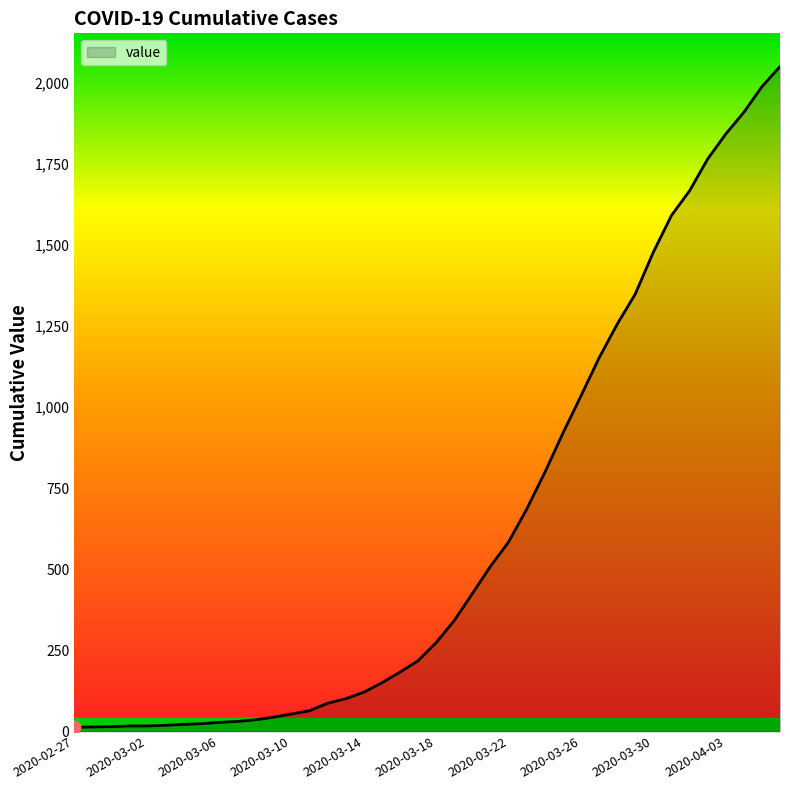

What is the maximum value shown in the chart?

2049